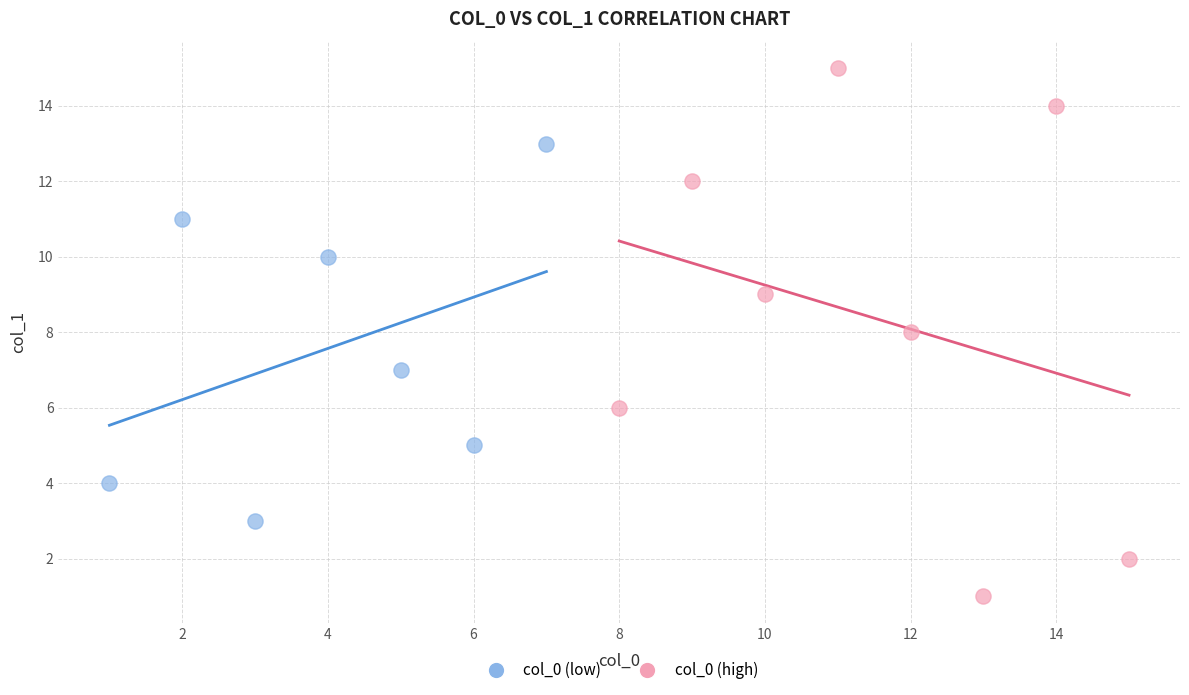

What are all the series names shown in the legend?

col_0 (low), col_0 (high)